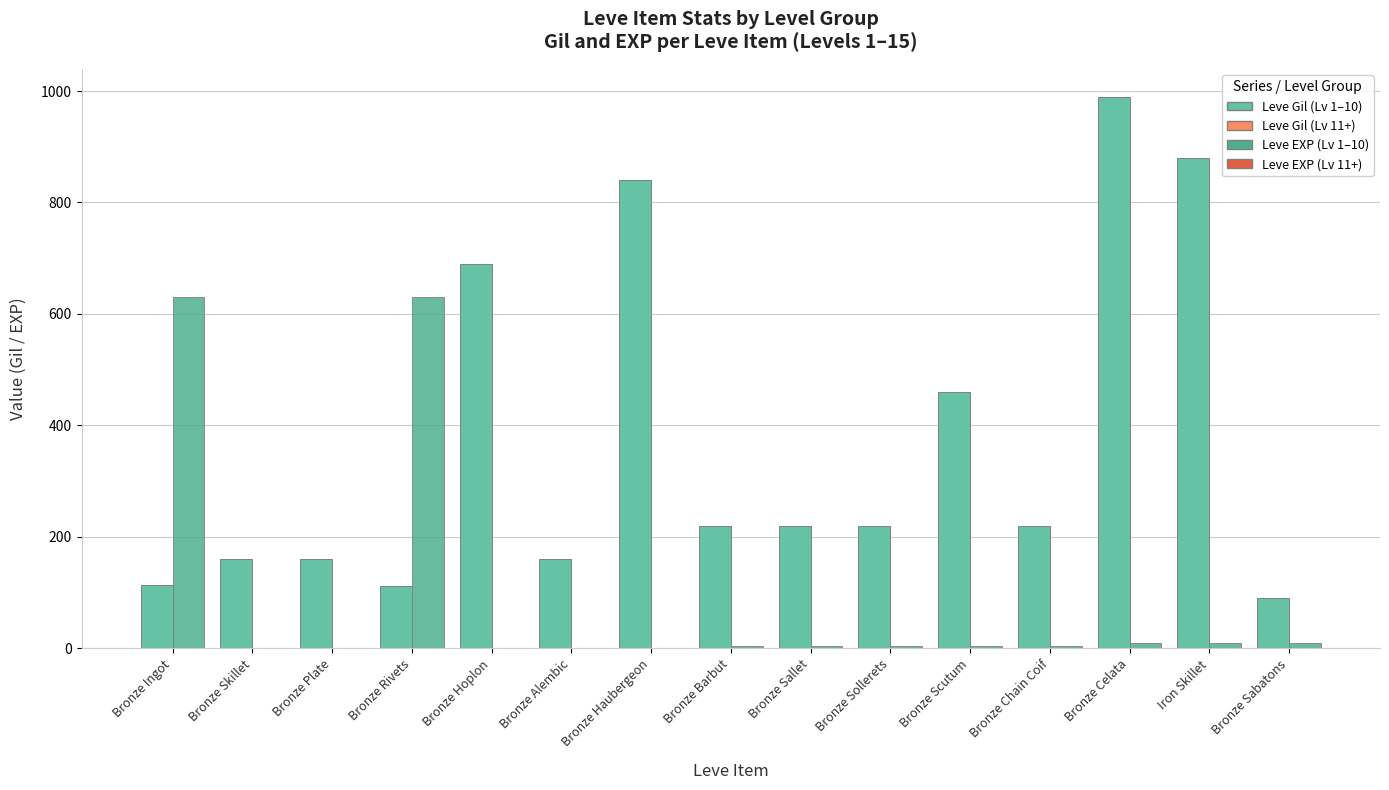

How many groups of bars are there?

15